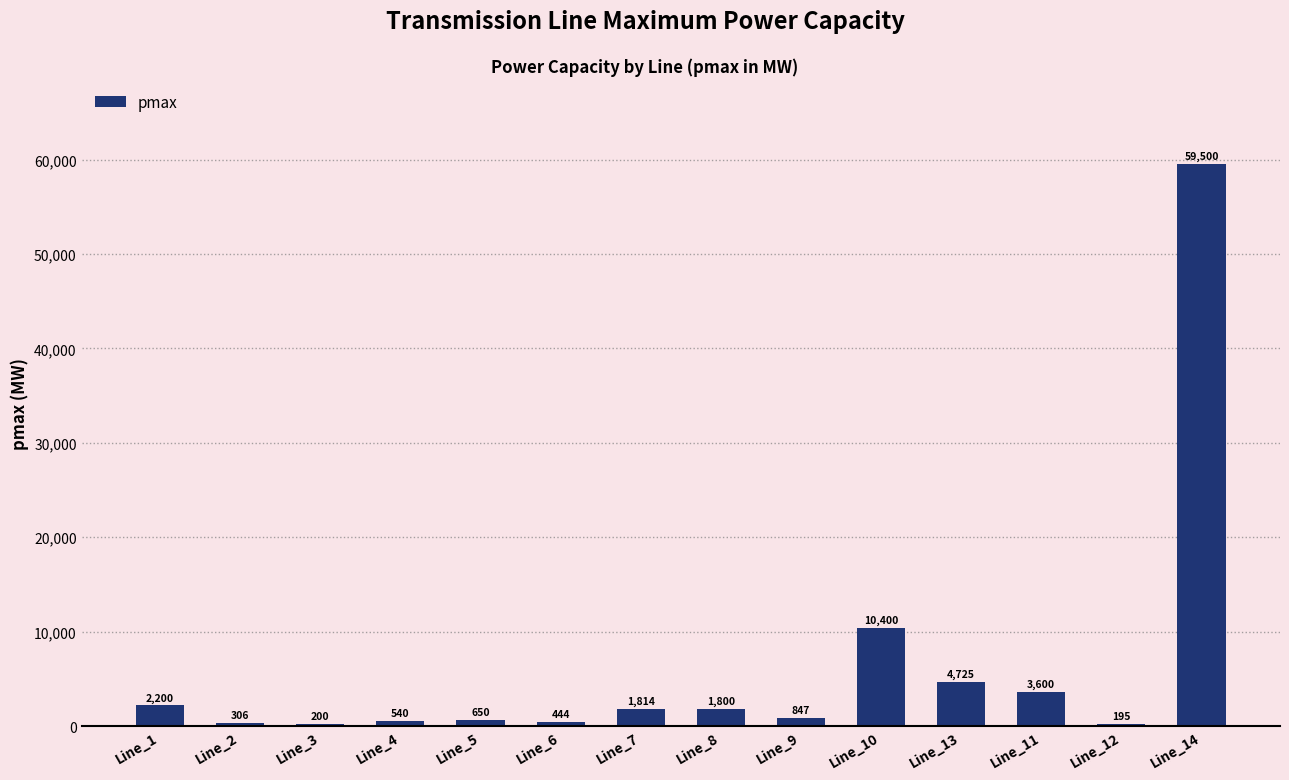

What is the maximum value shown in the chart?

59500